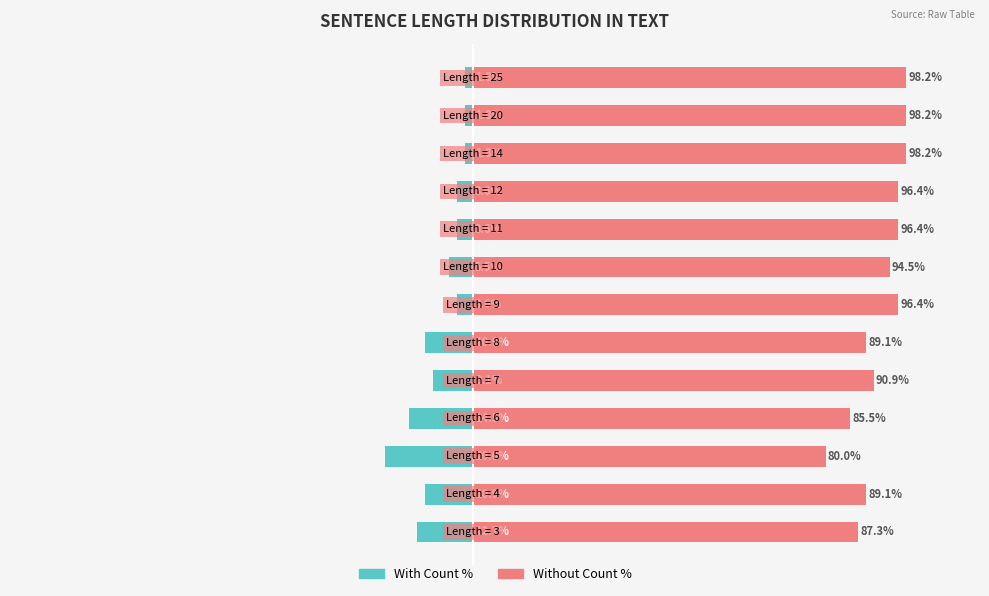

What is the value of the With Count % bar at the 12th from the left?

-1.8